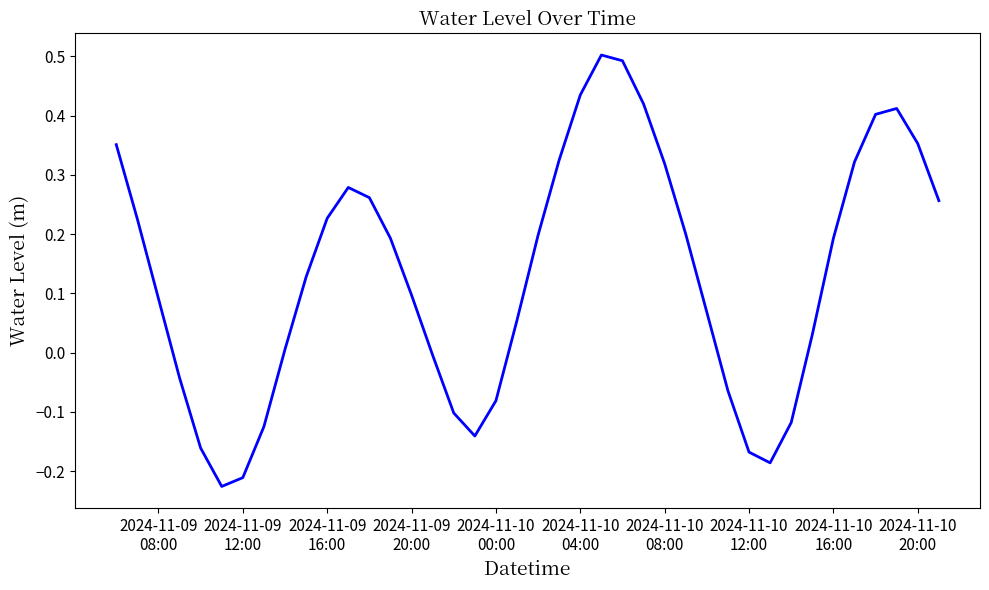

What is the greatest value displayed?

0.5